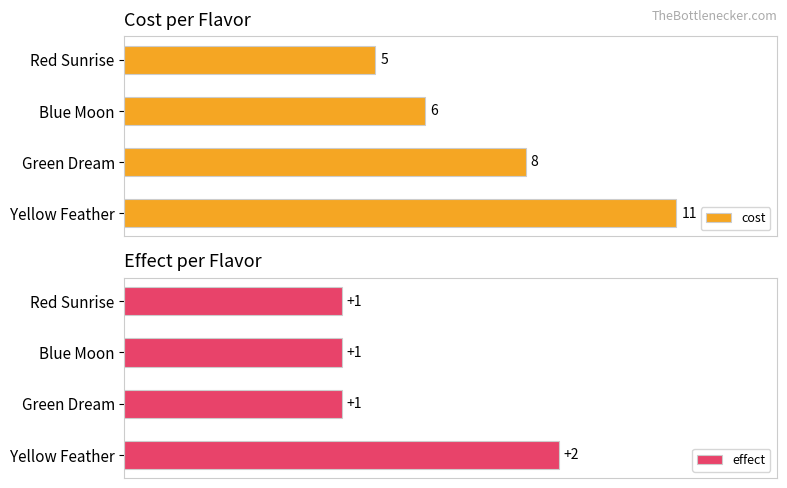

How many bars are there in each group?

2